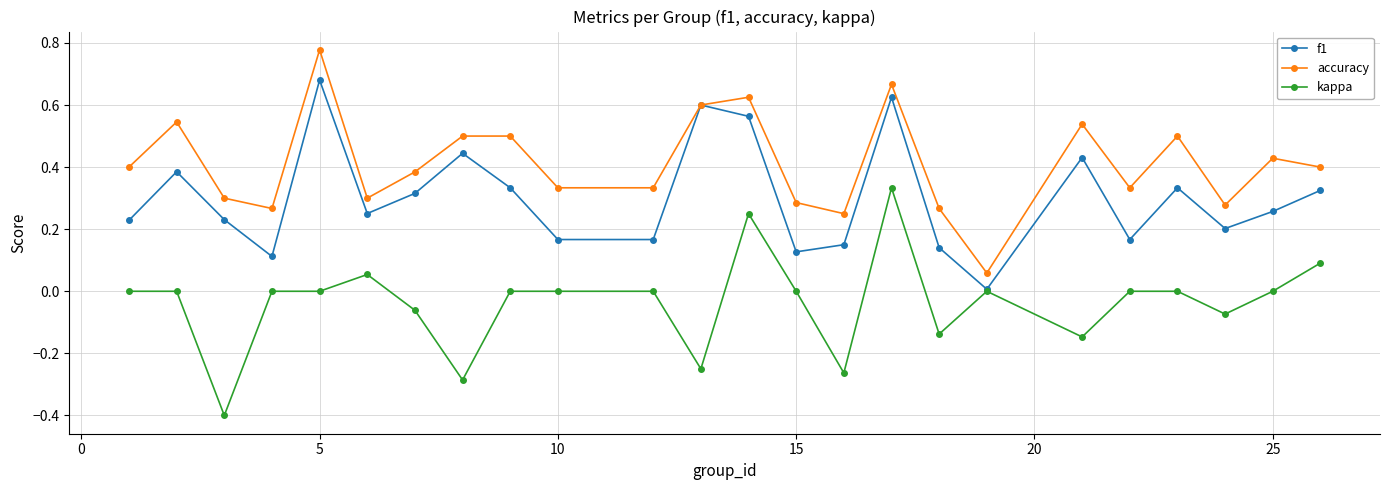

True or false: f1 has more than 2 interior local peaks.

True